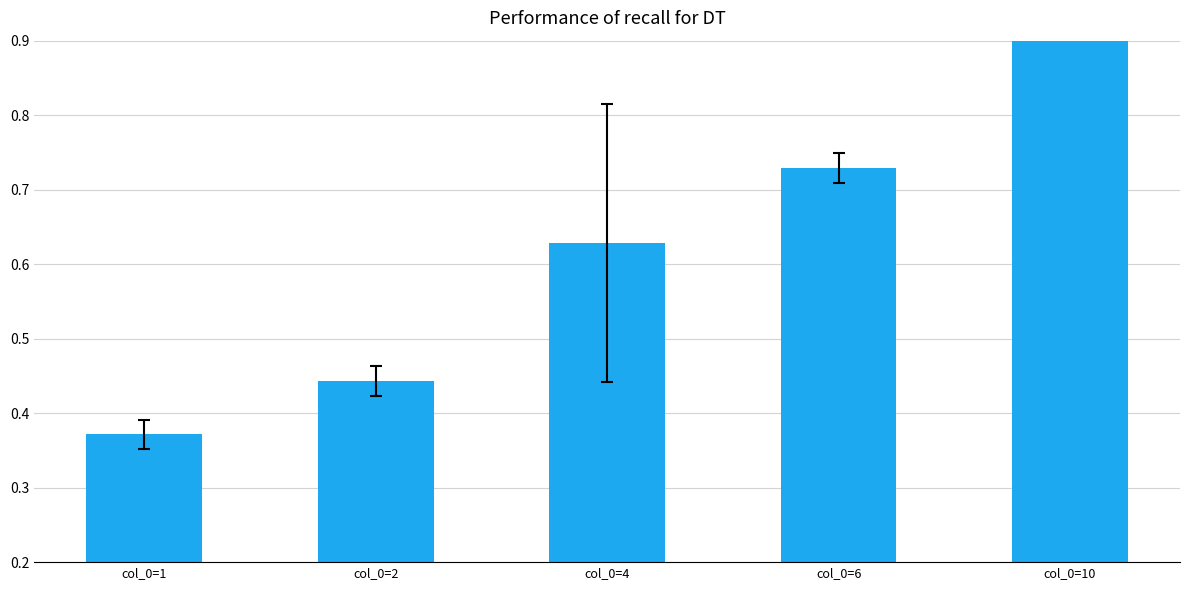

How many categories are shown in the chart?

5